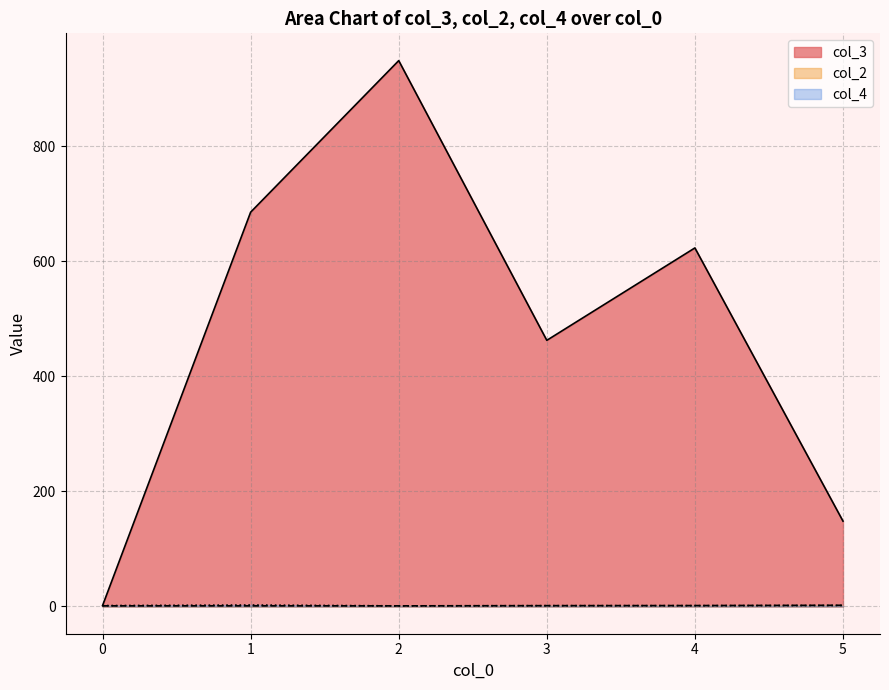

Does the chart display data point markers on the line(s)?

No